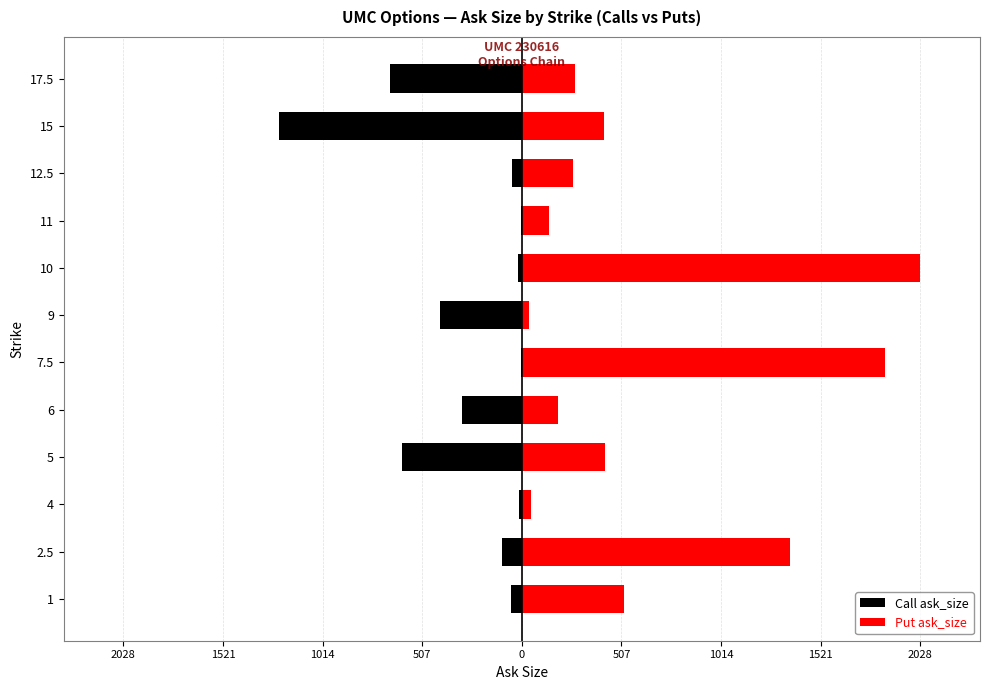

What is the maximum value shown in the chart?

2028